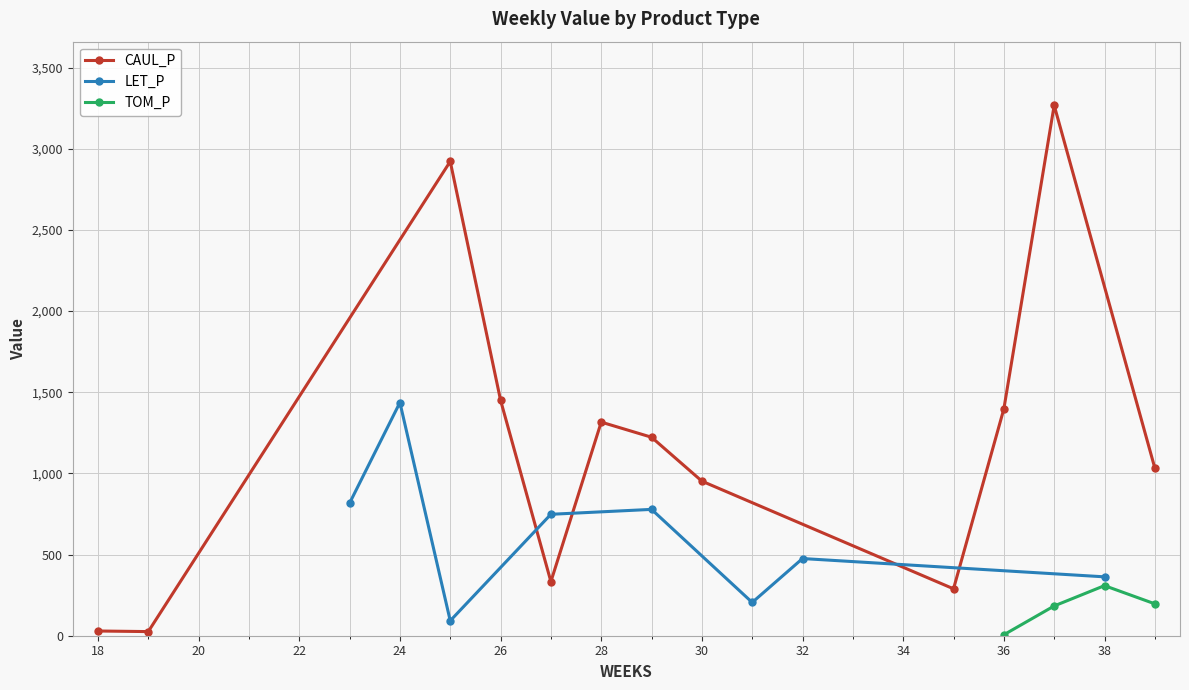

Which series has the widest spread of values?

CAUL_P